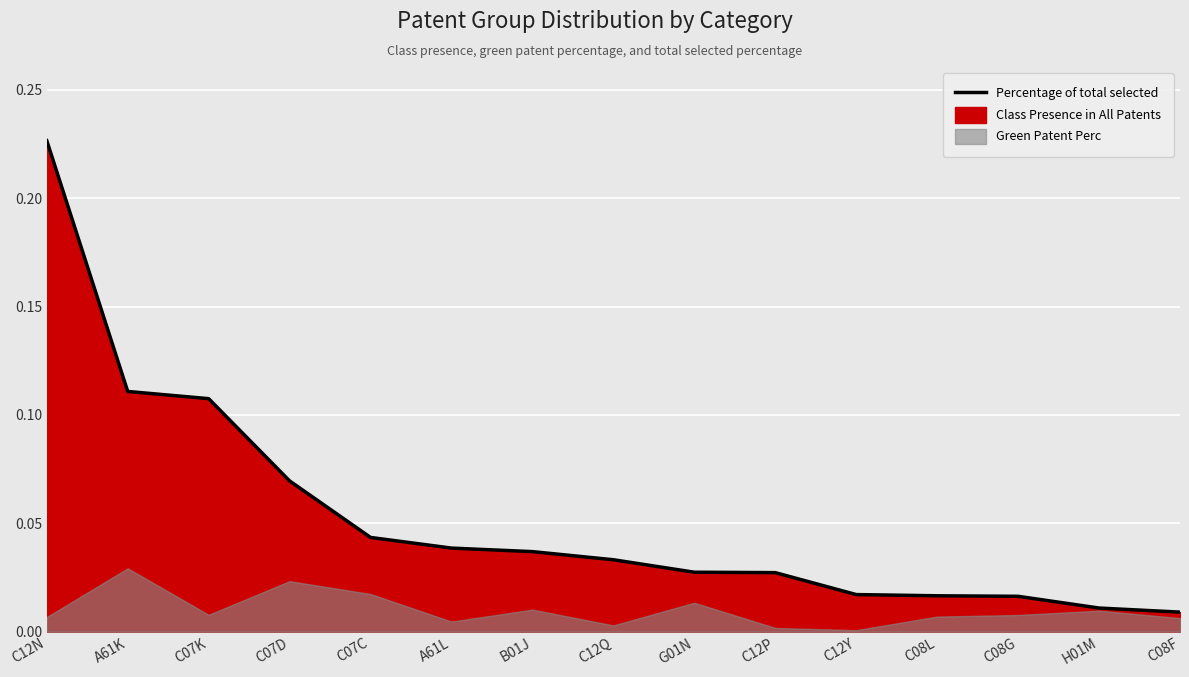

Reading left to right, extract all data points from this chart.

C12N=0.2	A61K=0.1	C07K=0.1	C07D=0.1	C07C=0.0	A61L=0.0	B01J=0.0	C12Q=0.0	G01N=0.0	C12P=0.0	C12Y=0.0	C08L=0.0	C08G=0.0	H01M=0.0	C08F=0.0